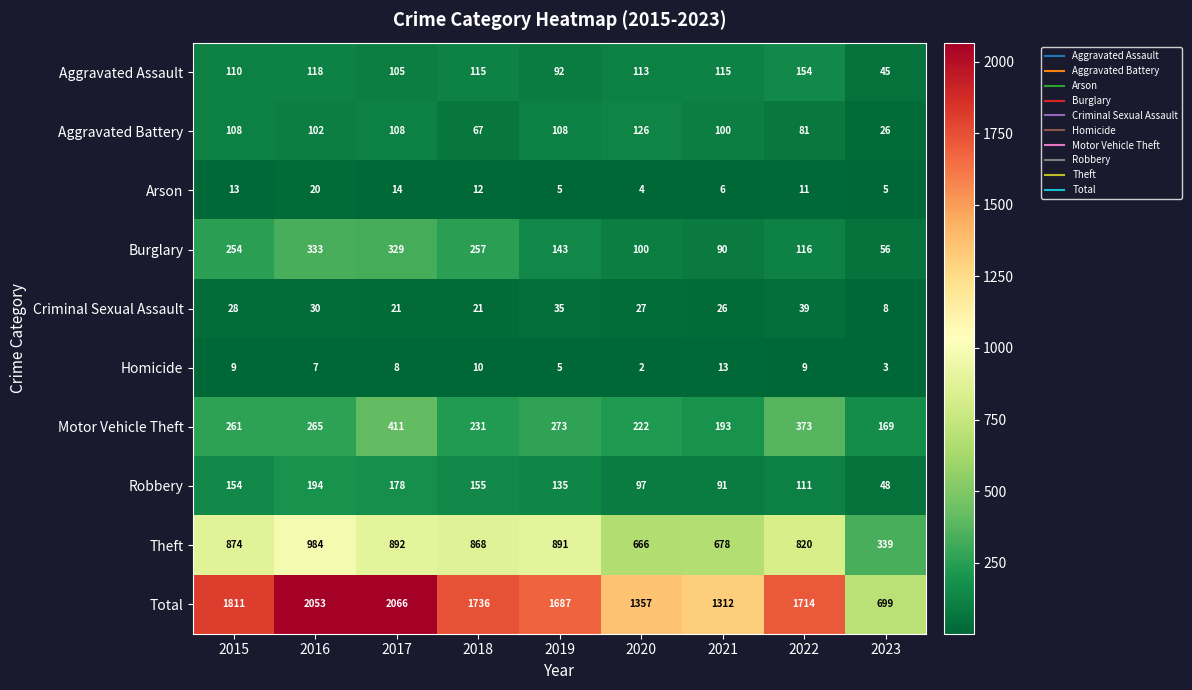

At which label is Motor Vehicle Theft closest to 290?

2019